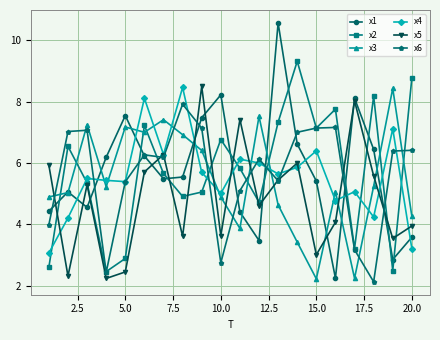

What is the smallest value displayed?

2.1